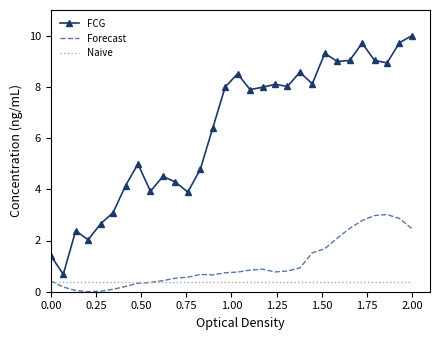

Which series has the widest spread of values?

FCG